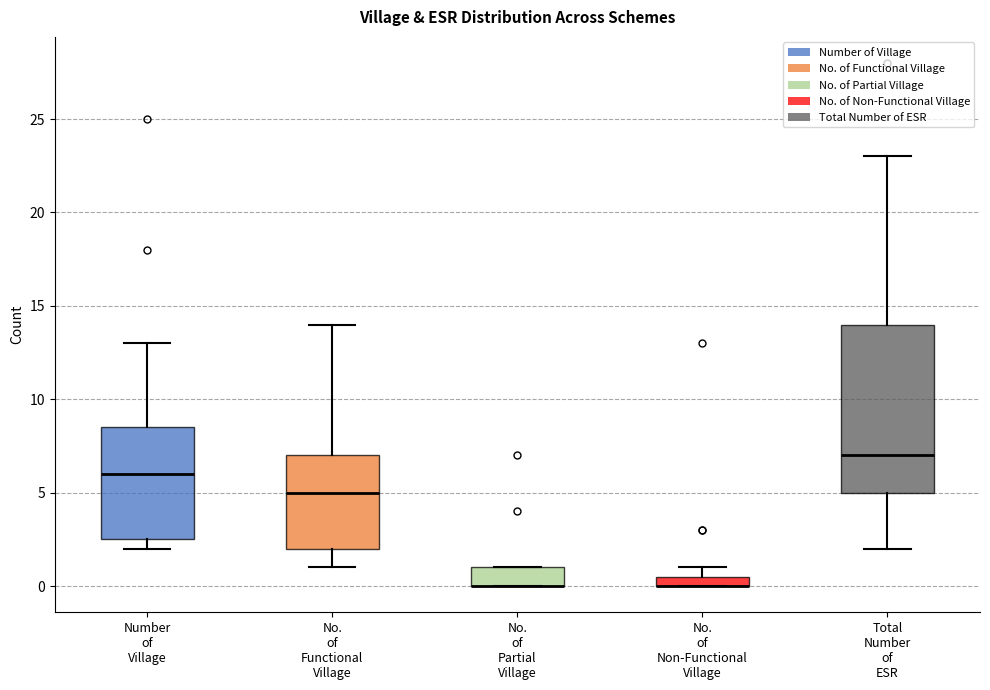

Where is the lower edge of the box for No. of Functional Village on the y-axis? The values are not printed on the chart, so give them approximately, as read against the axis.

2.0